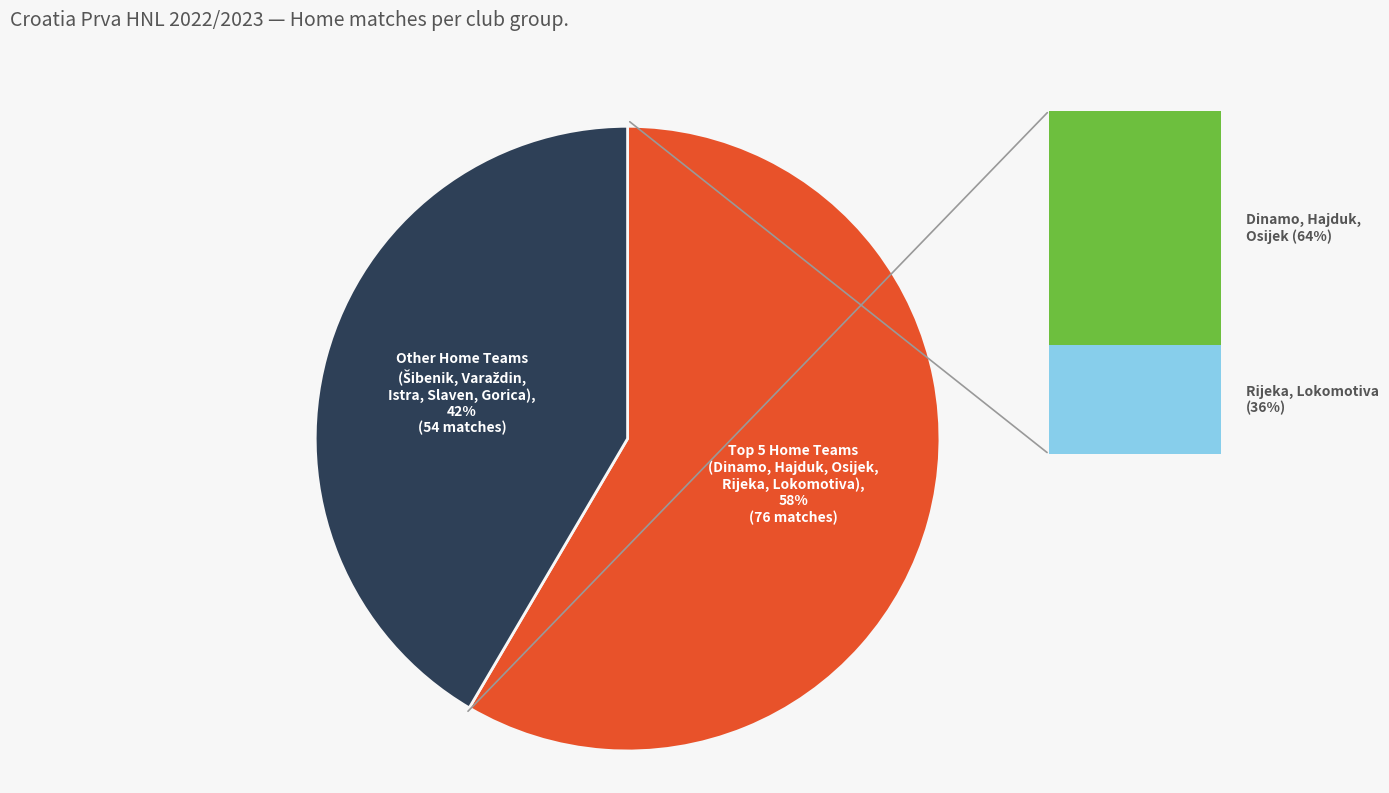

Does any single category account for the majority?

Yes